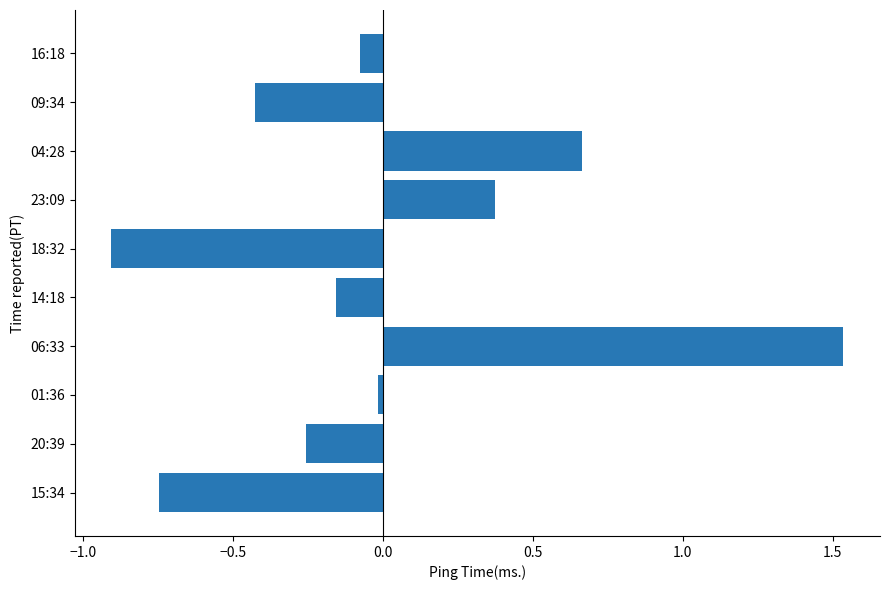

The chart shows a value of -0.9 at 18:32. True or false?

True